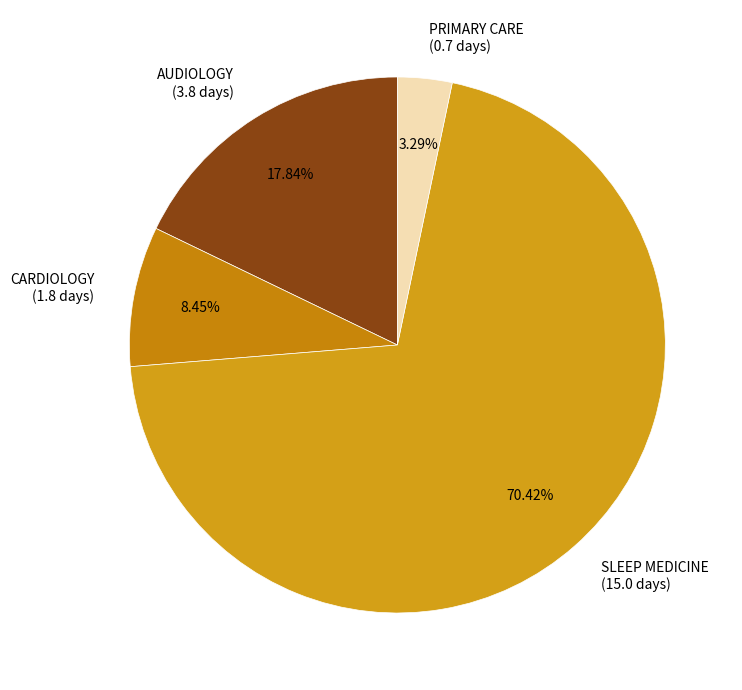

Which slice represents more than half of the pie?

SLEEP MEDICINE